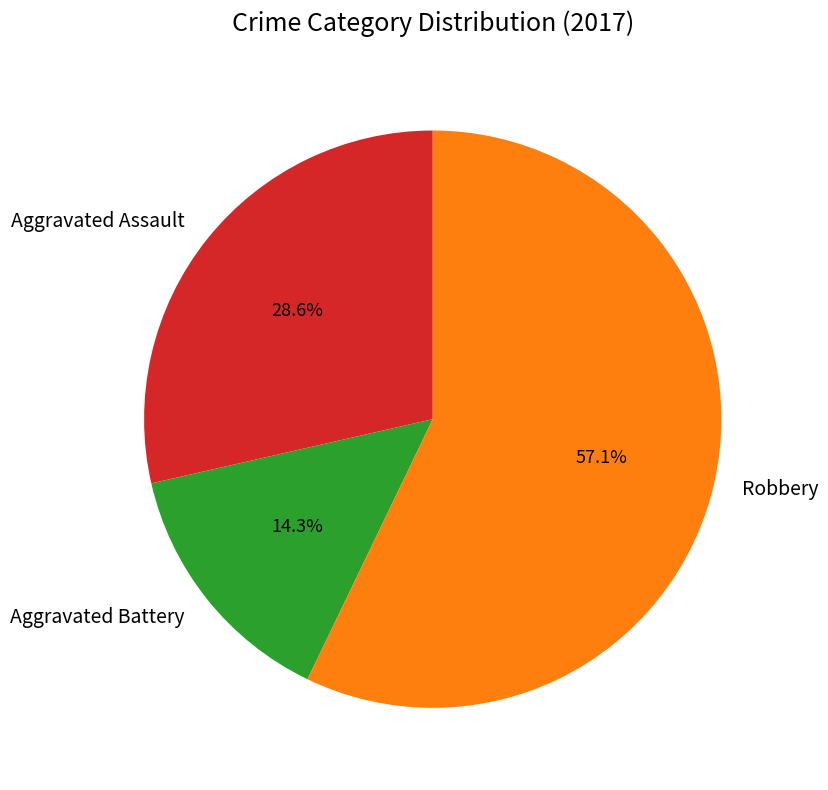

What percentage is the Aggravated Battery slice, to the nearest percent?

14%